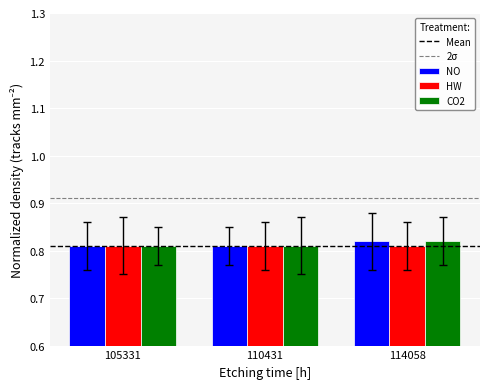

How many NO values are between 0 and 1?

3